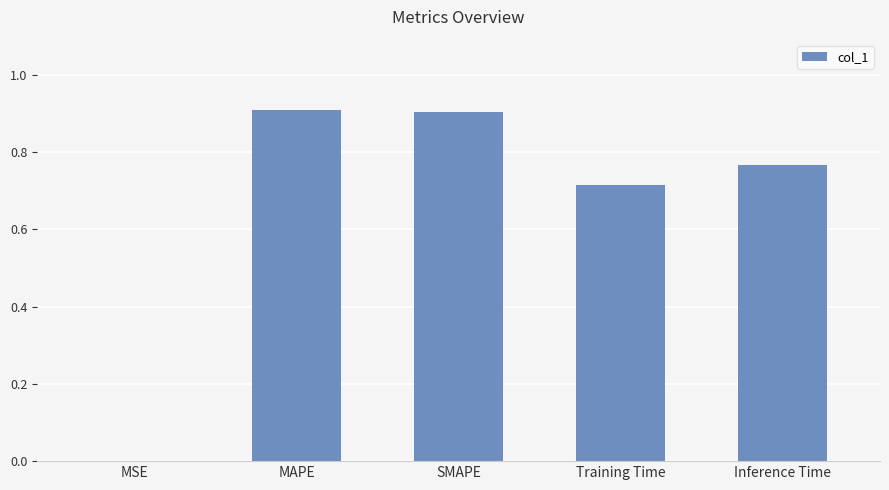

What is the maximum value shown in the chart?

0.9